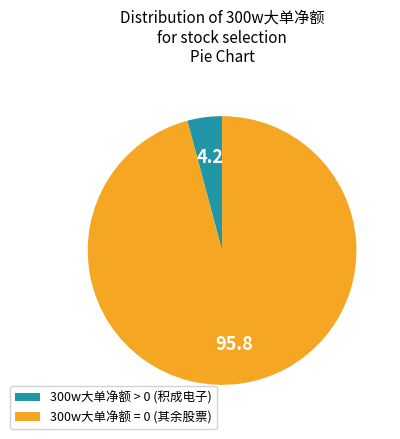

Does any single category account for the majority?

Yes